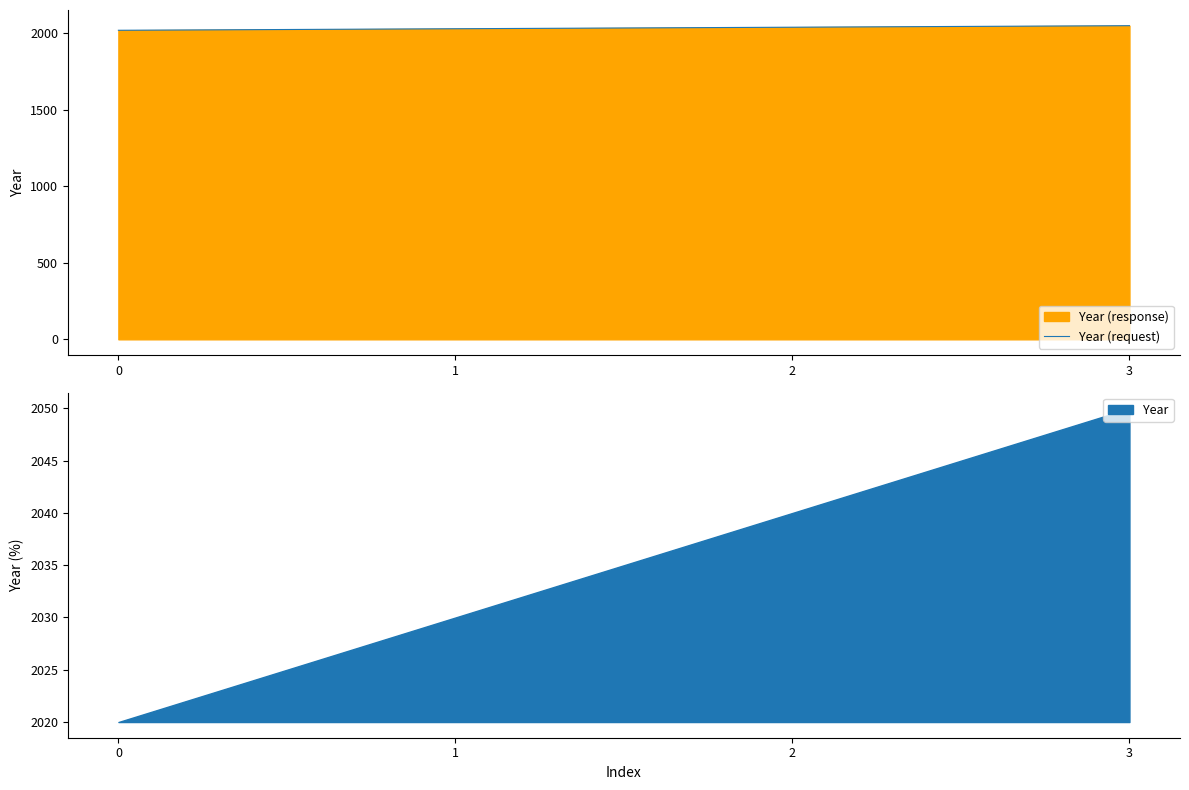

What is the minimum value shown in the chart?

2020